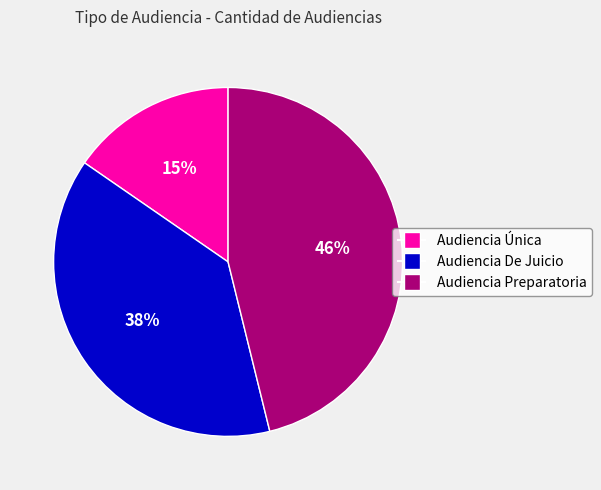

How many segments does this pie chart have?

3